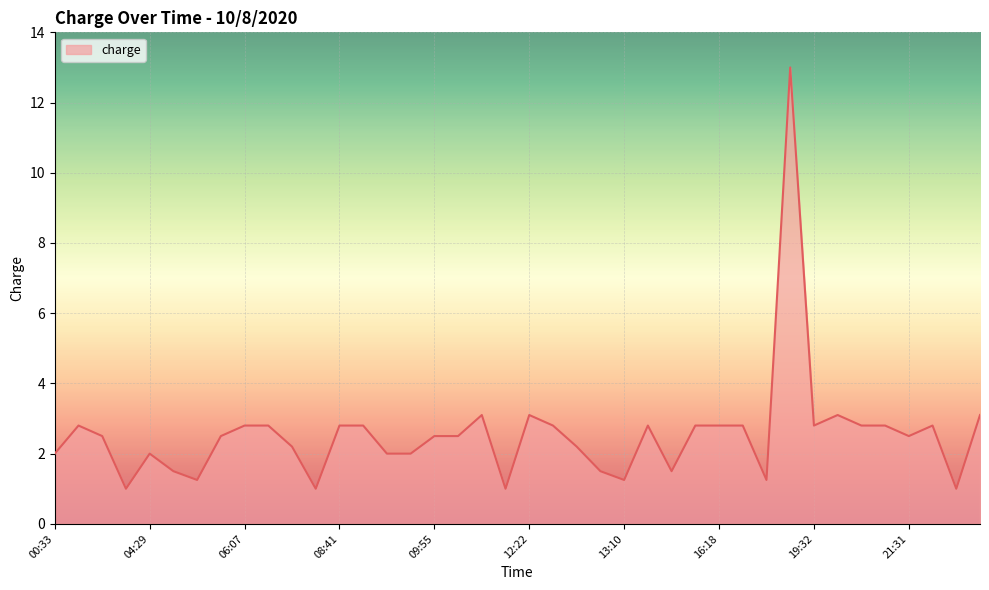

What is the difference between the maximum and minimum values?

12.0